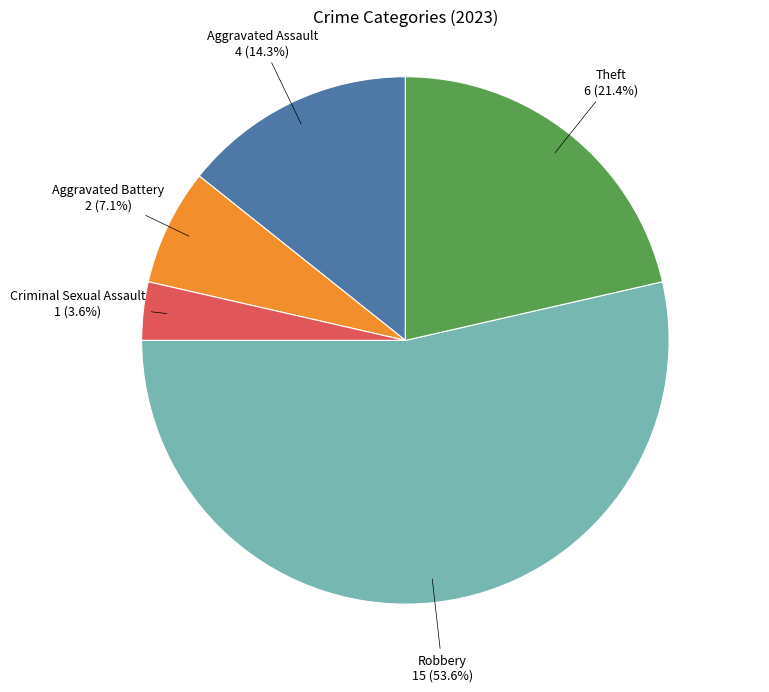

To the nearest percent, what is the average slice percentage?

20%